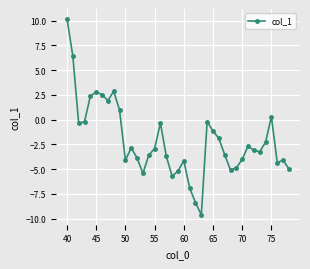

What is the maximum value shown in the chart?

10.2